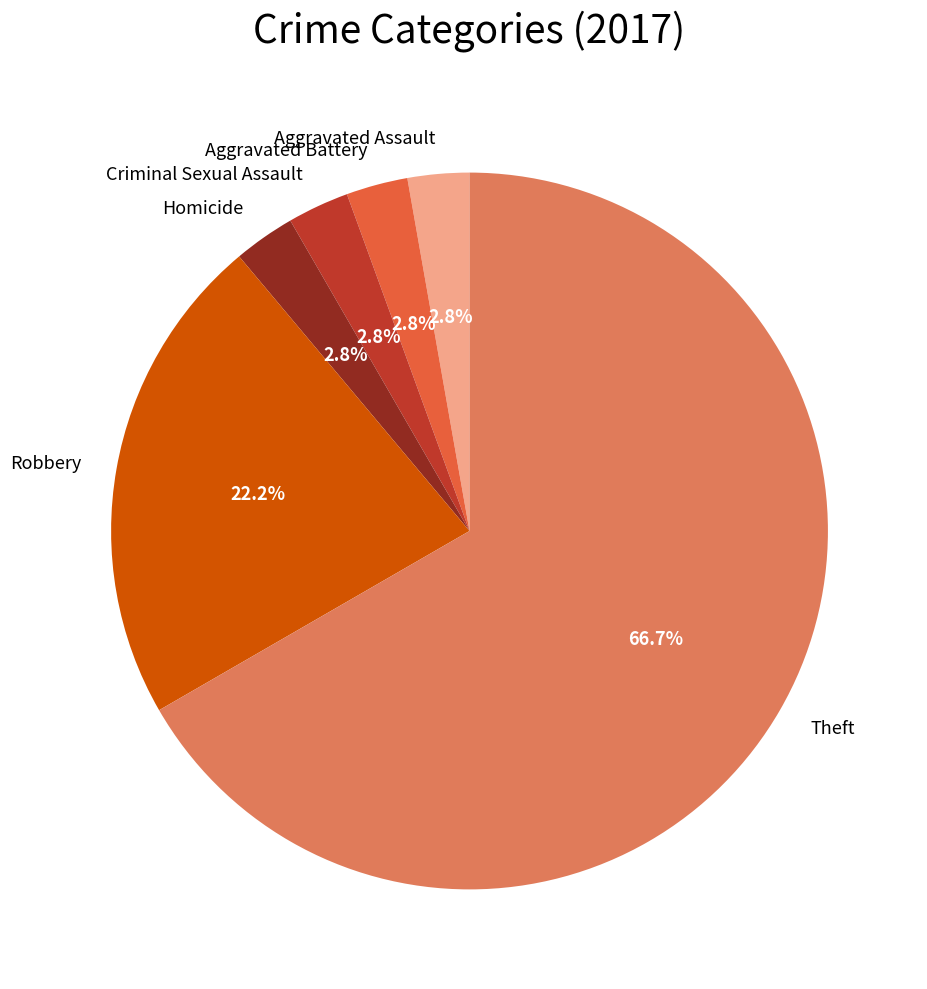

Which category has the biggest portion of the pie?

Theft